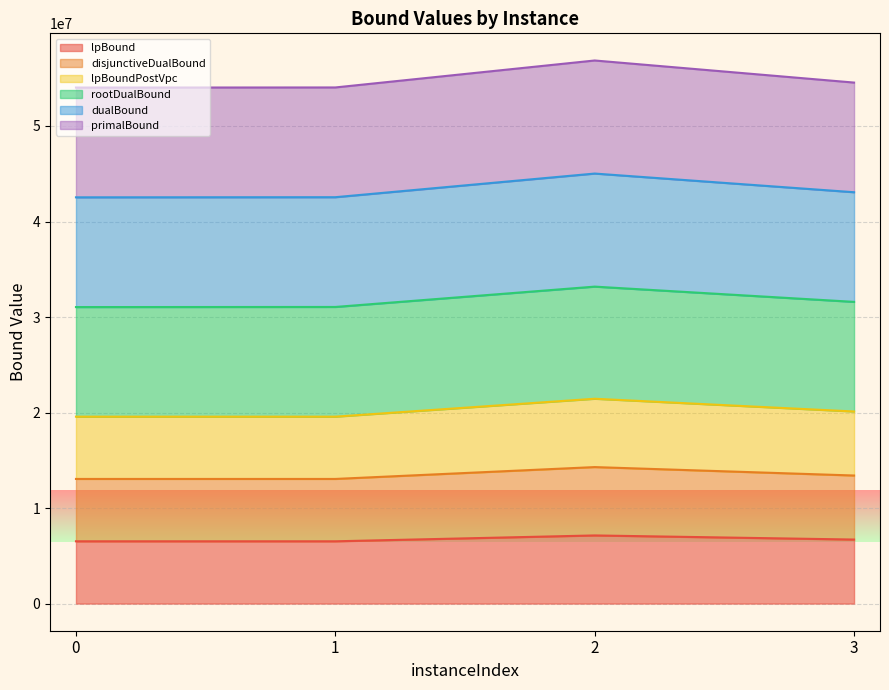

Read the lpBound value at 0.

6519541.9